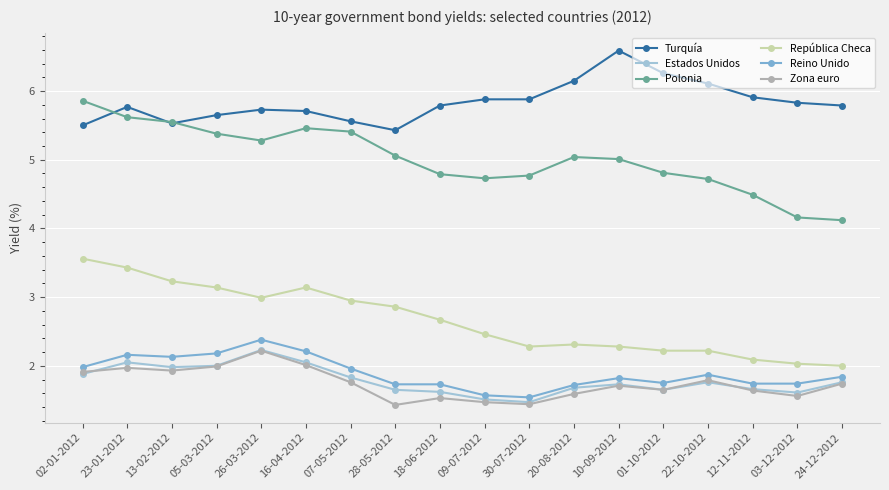

What is the label of the 11th point from the right?

28-05-2012